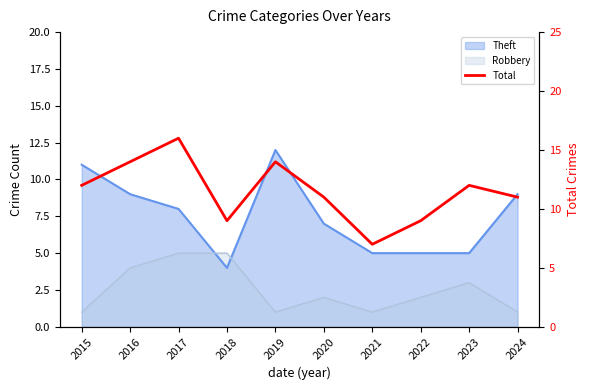

Rank the categories by value from lowest to highest.

2021, 2018, 2022, 2020, 2024, 2015, 2023, 2016, 2019, 2017